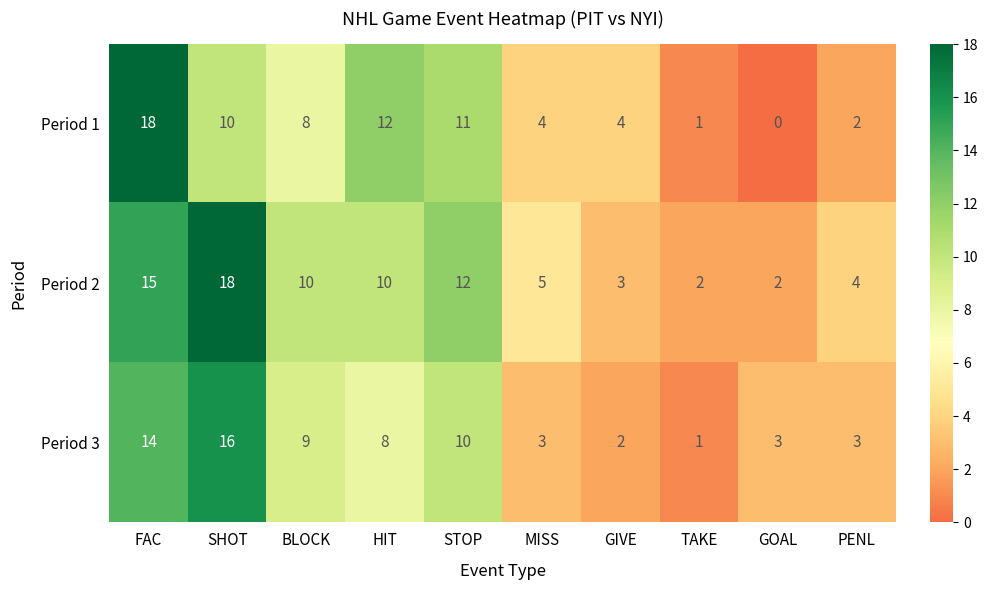

The value of Period 2 at MISS is 3. True or false?

False